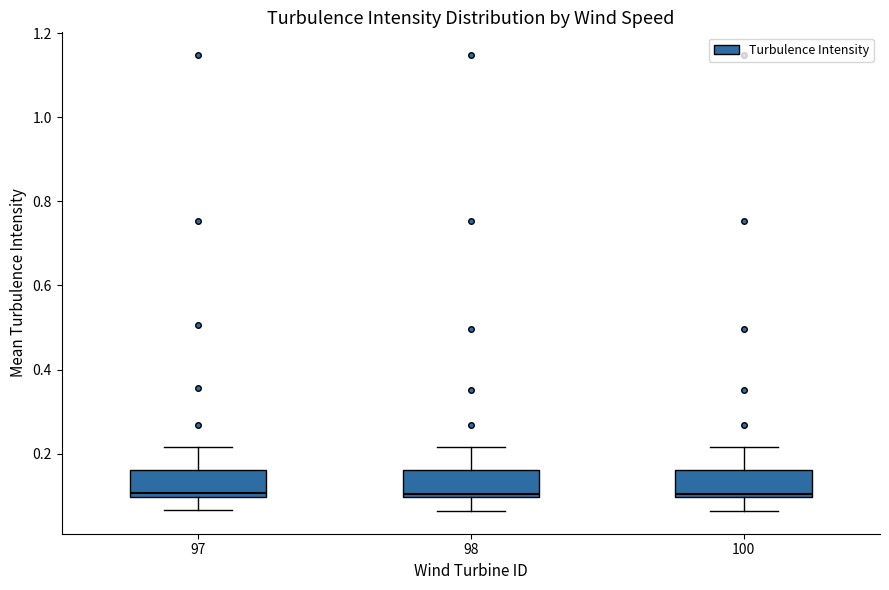

Where does the lower whisker of the box at x = 97 end on the y-axis? The values are not printed on the chart, so give them approximately, as read against the axis.

0.06